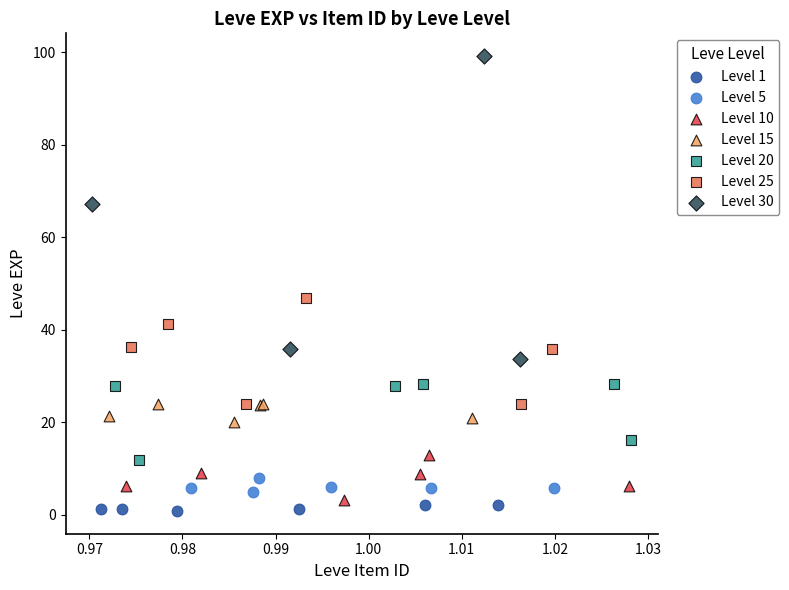

Which series has the widest spread of Y values?

Level 30